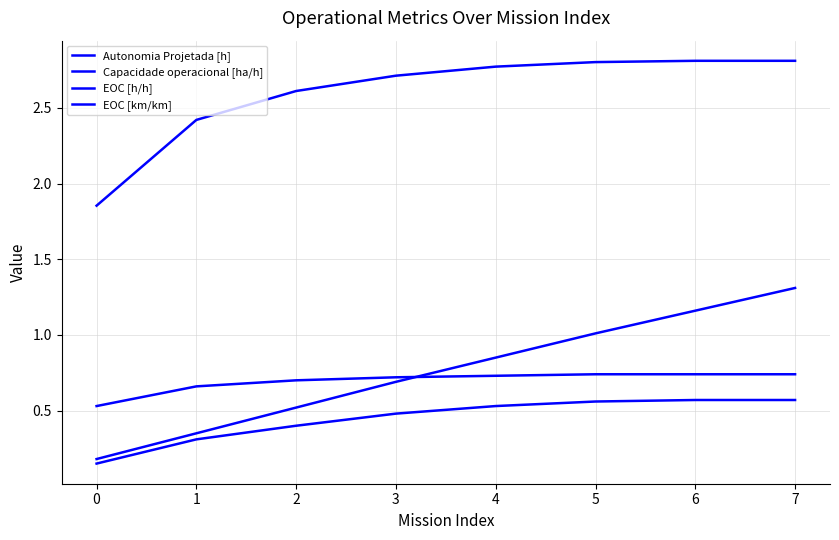

Is this an area chart (filled region under the line)?

No